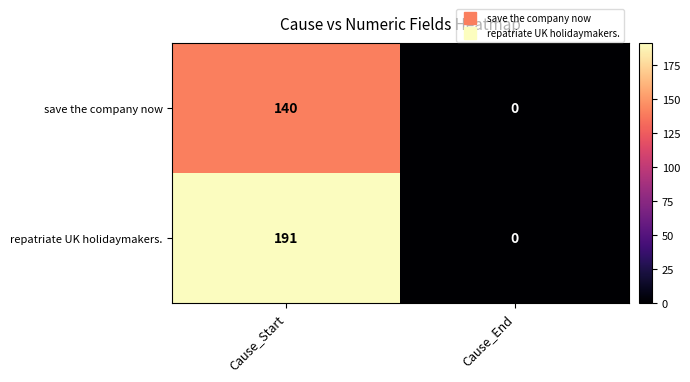

How many categories are shown in the chart?

2